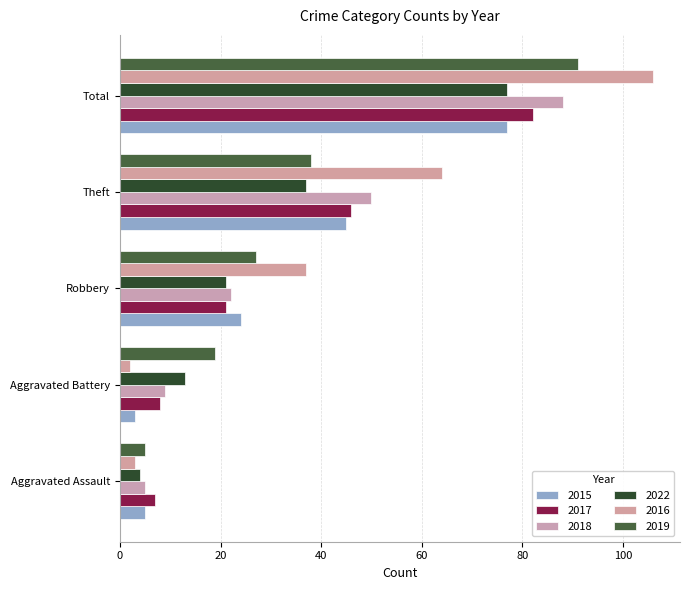

Count the number of categories in the chart.

5